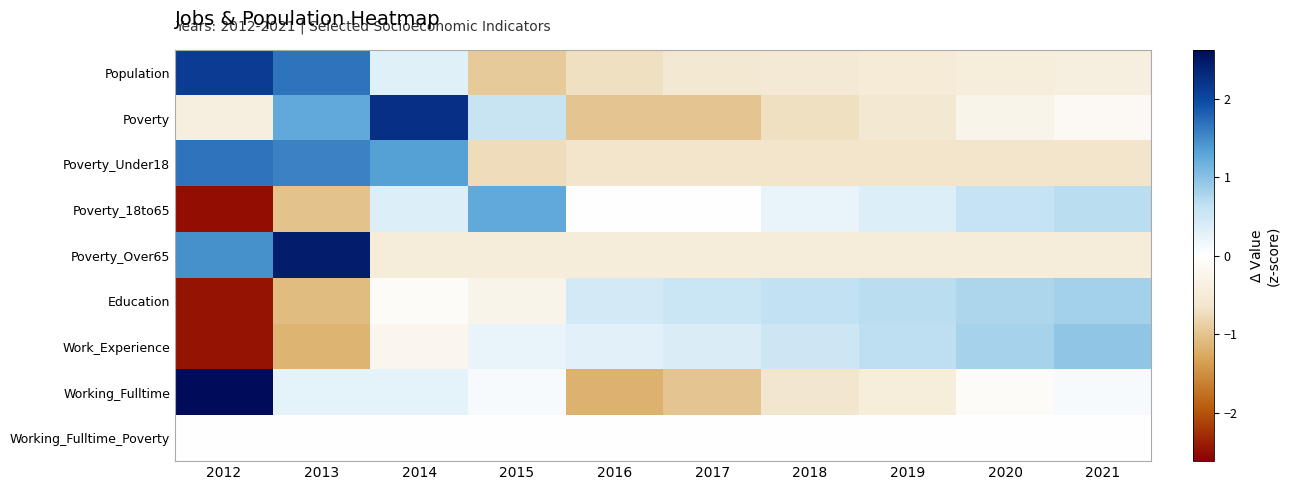

Which series has the largest range (max minus min)?

Working_Fulltime